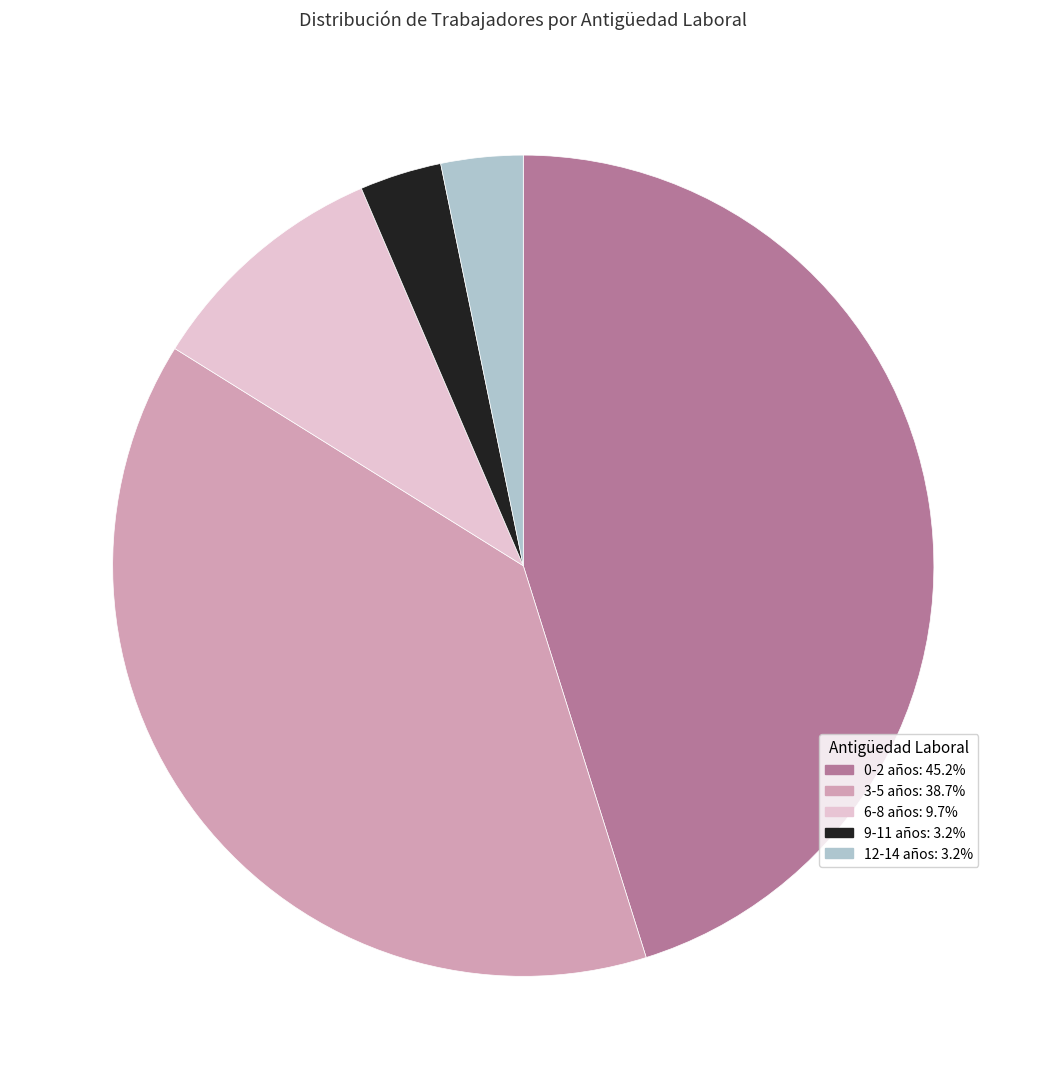

The 6-8 años slice represents 1% of the pie. True or false?

False